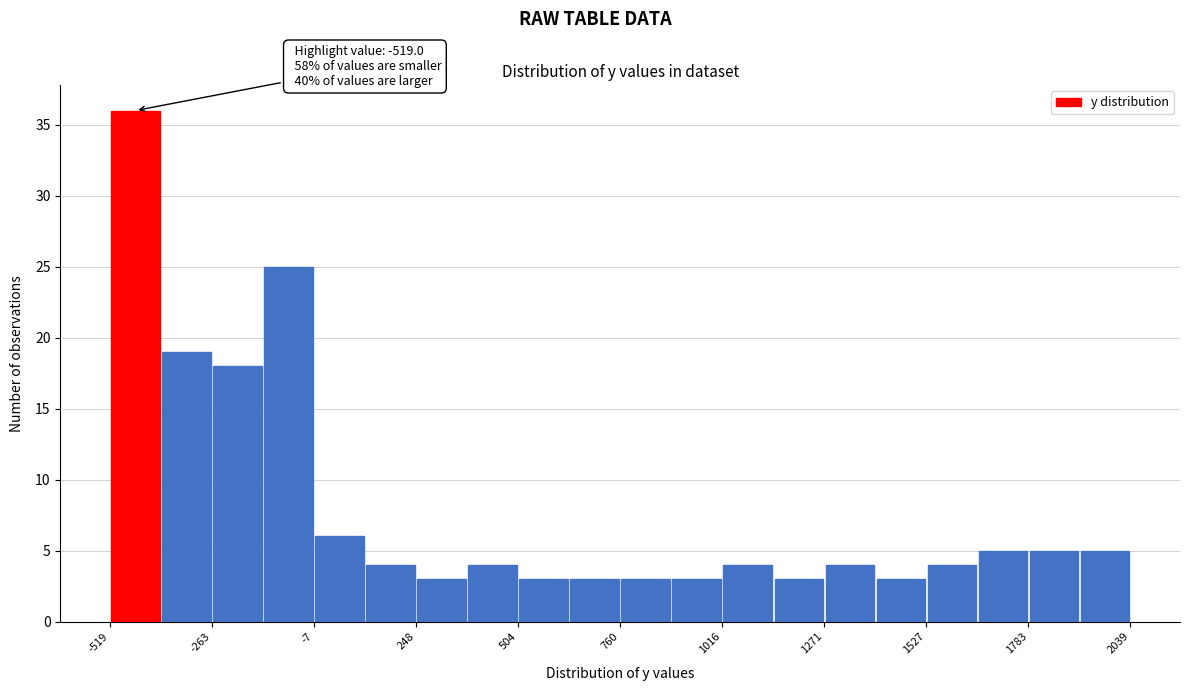

Read against the x-axis, roughly where is the centre of the tallest bar?

-450